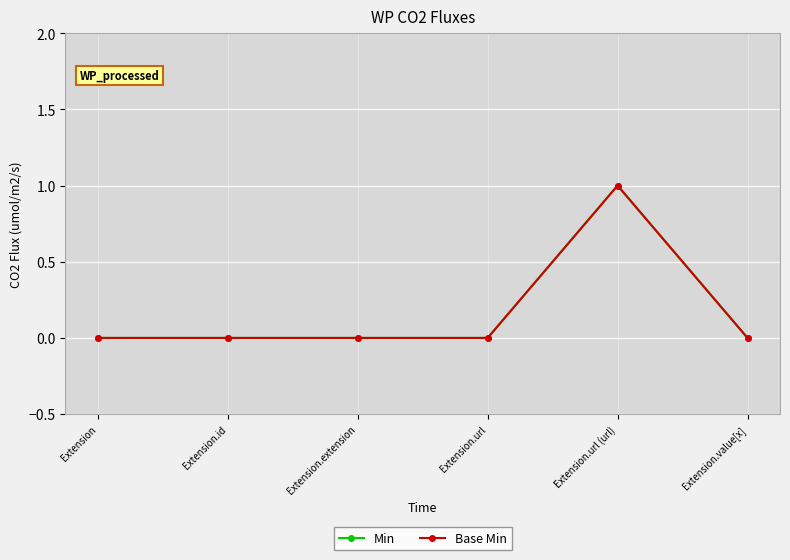

True or false: Min and Base Min intersect in this chart.

False